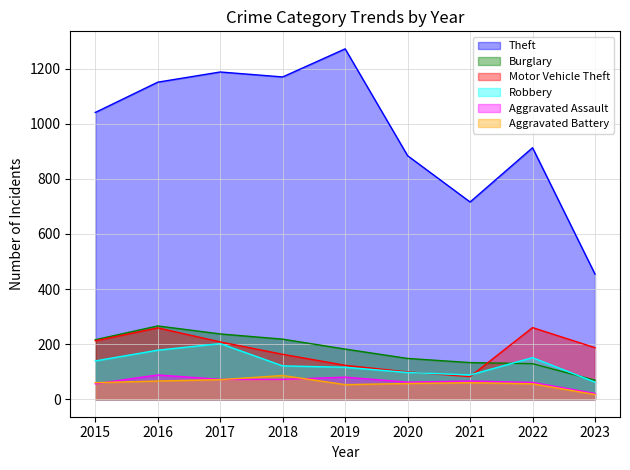

What is the maximum value for Aggravated Assault?

88